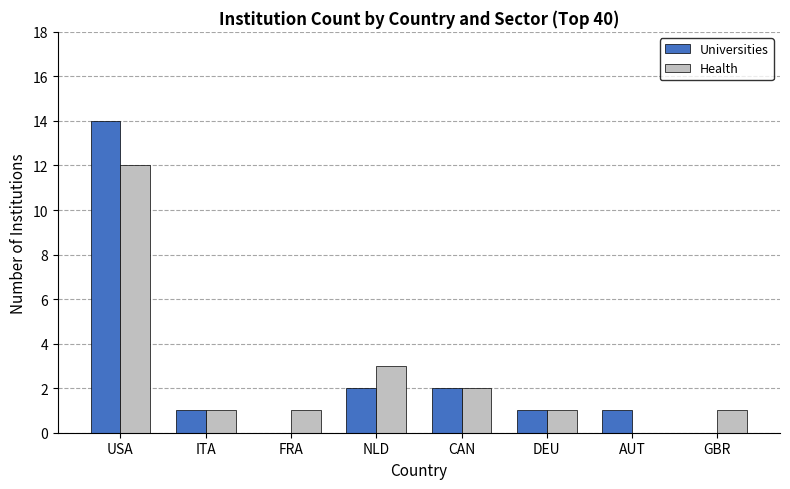

Reading right to left, transcribe all the data shown in this chart.

Universities: 0	1	1	2	2	0	1	14
Health: 1	0	1	2	3	1	1	12